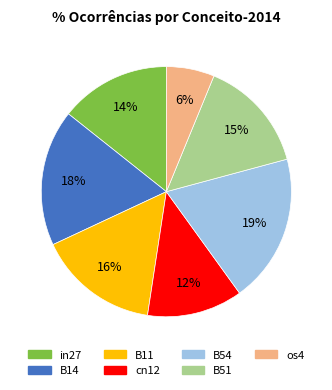

Do B54 and cn12 together represent more than half of the pie?

No